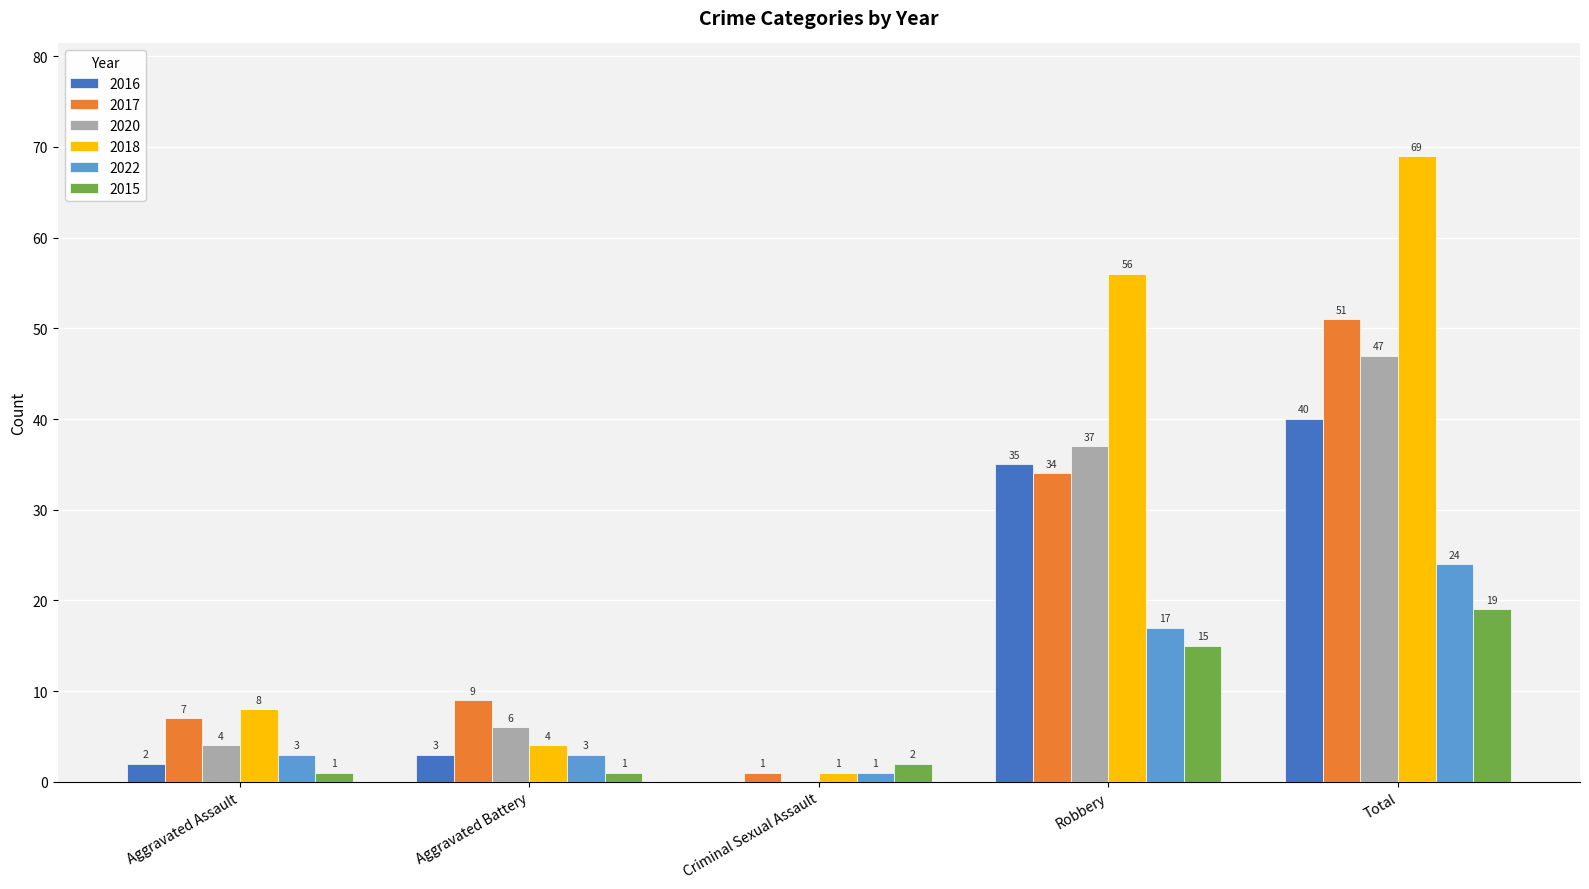

What is the sum of all 2015 values?

38